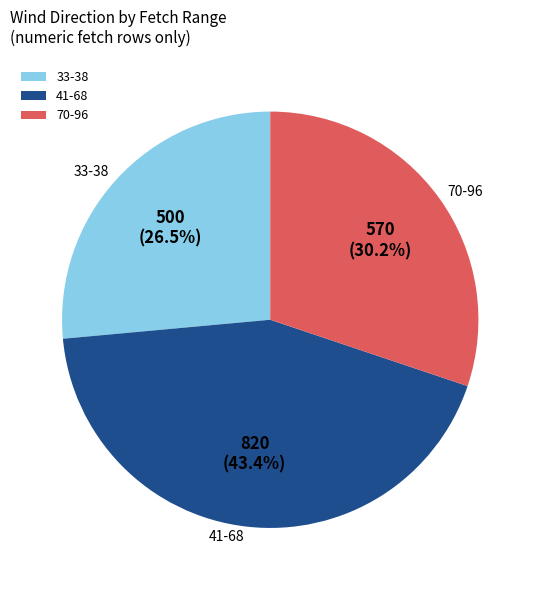

What is the largest slice in the pie chart?

41-68